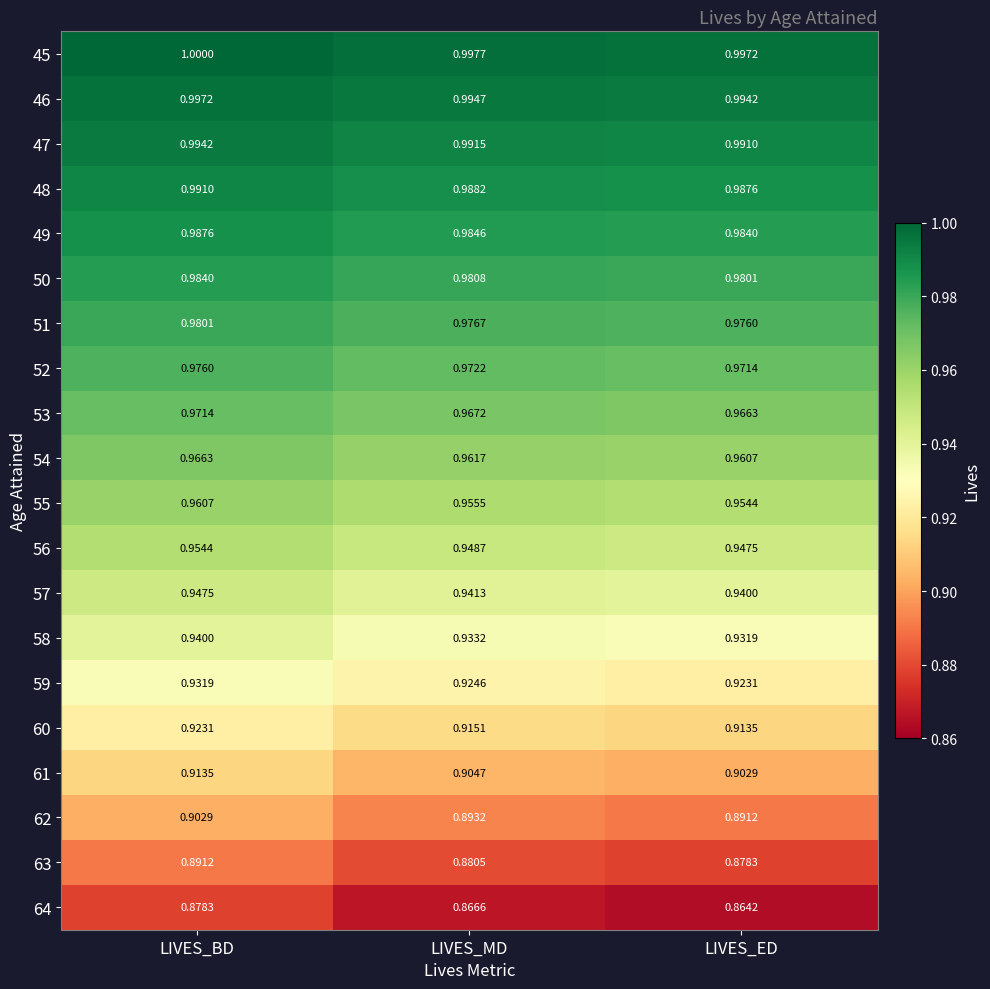

List the labels in order of 63 value, smallest first.

LIVES_ED, LIVES_MD, LIVES_BD